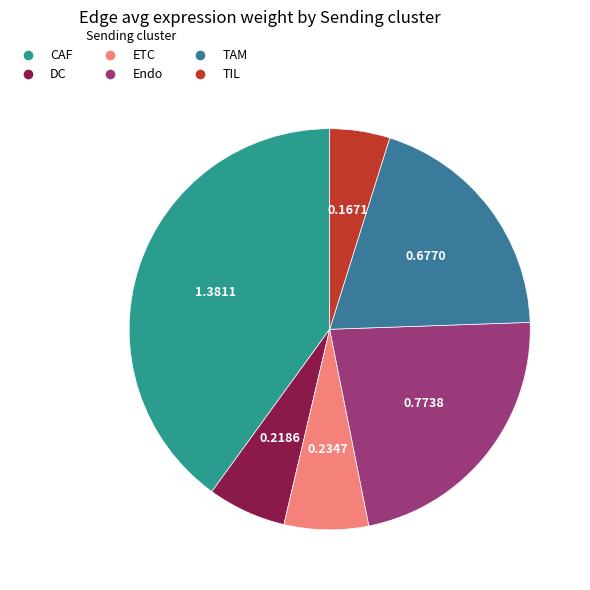

Is there a majority slice in this chart?

No